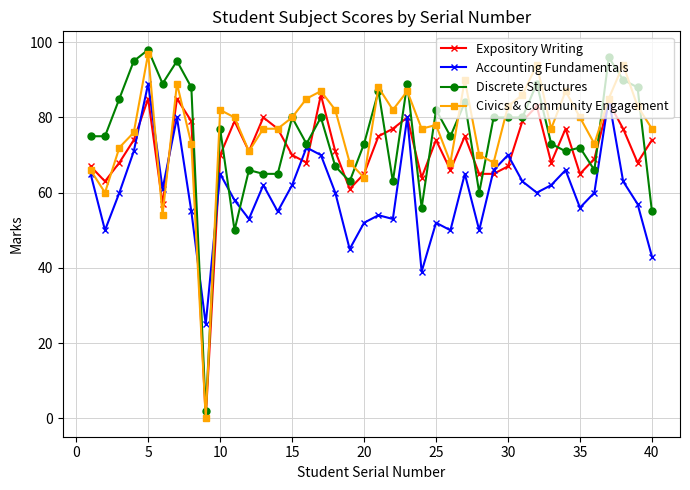

What is the greatest value displayed?

98